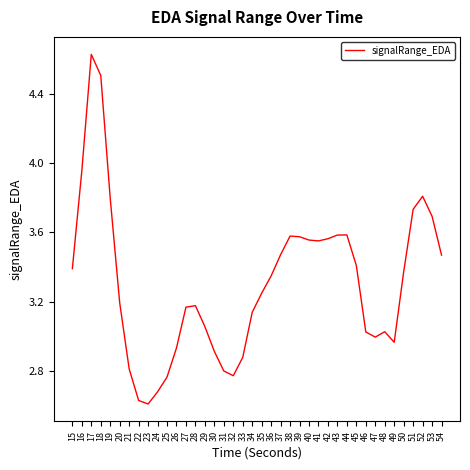

What is the change in value from 34 to 50?

+0.2